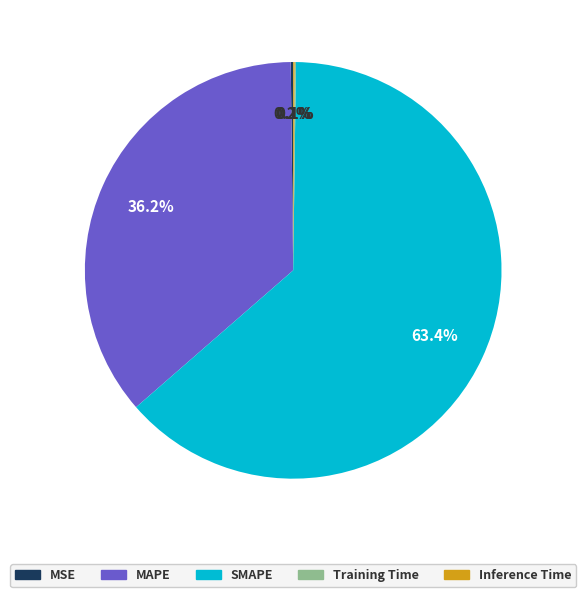

What percentage is NOT represented by SMAPE?

36.6%